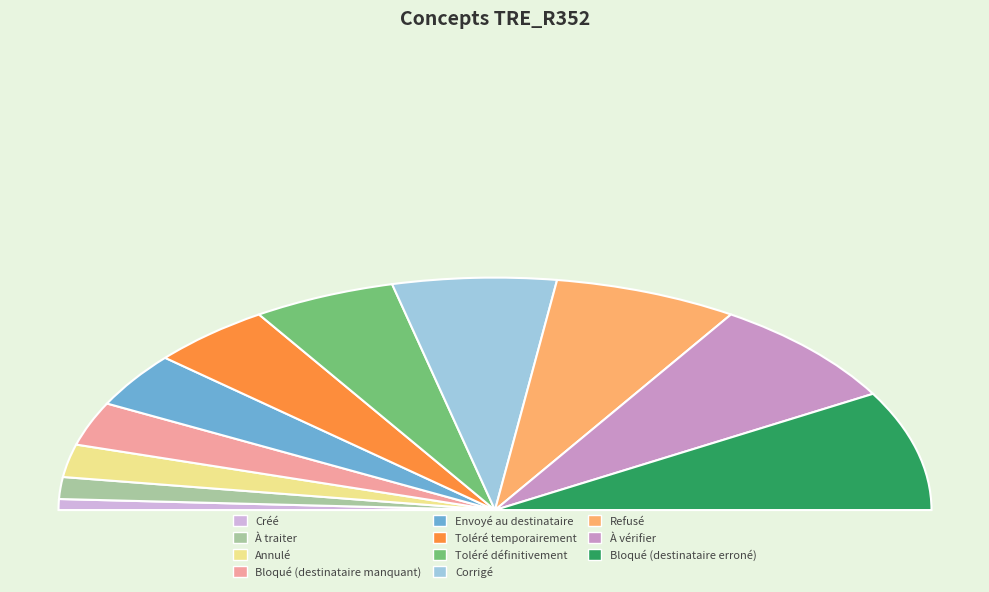

Count the number of slices in the pie.

11